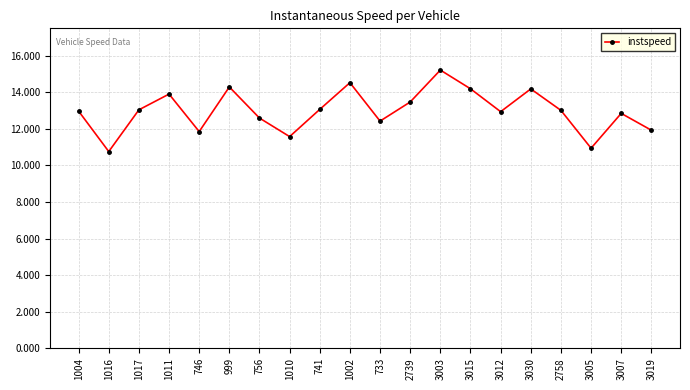

How many interior local peaks (higher than both neighbors) does the data have?

6